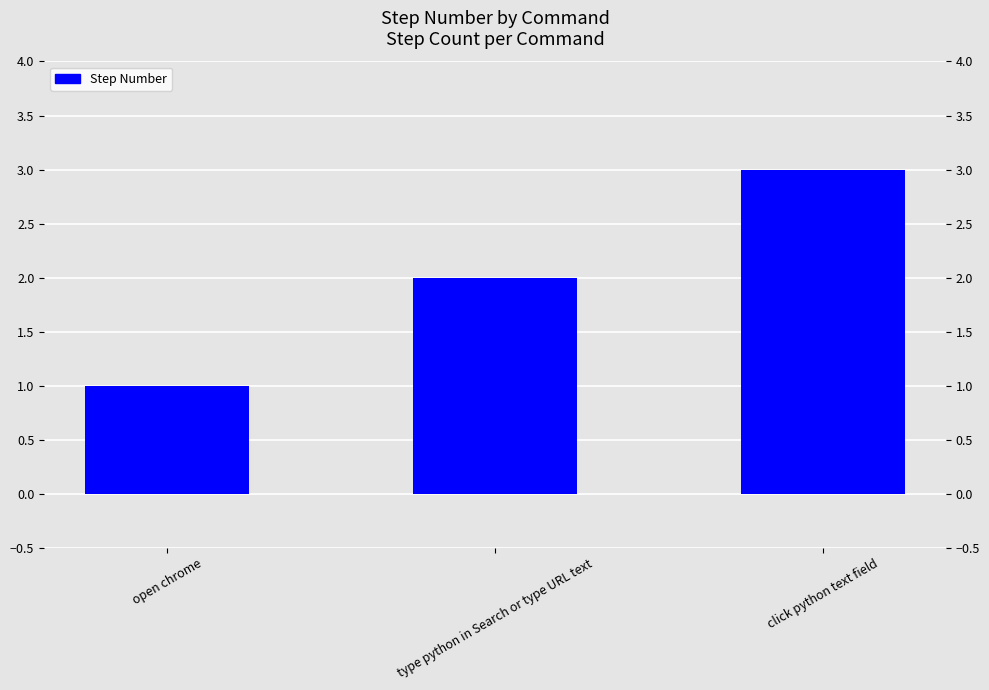

Reading right to left, list all the values displayed in this chart.

click python text field=3	type python in Search or type URL text=2	open chrome=1